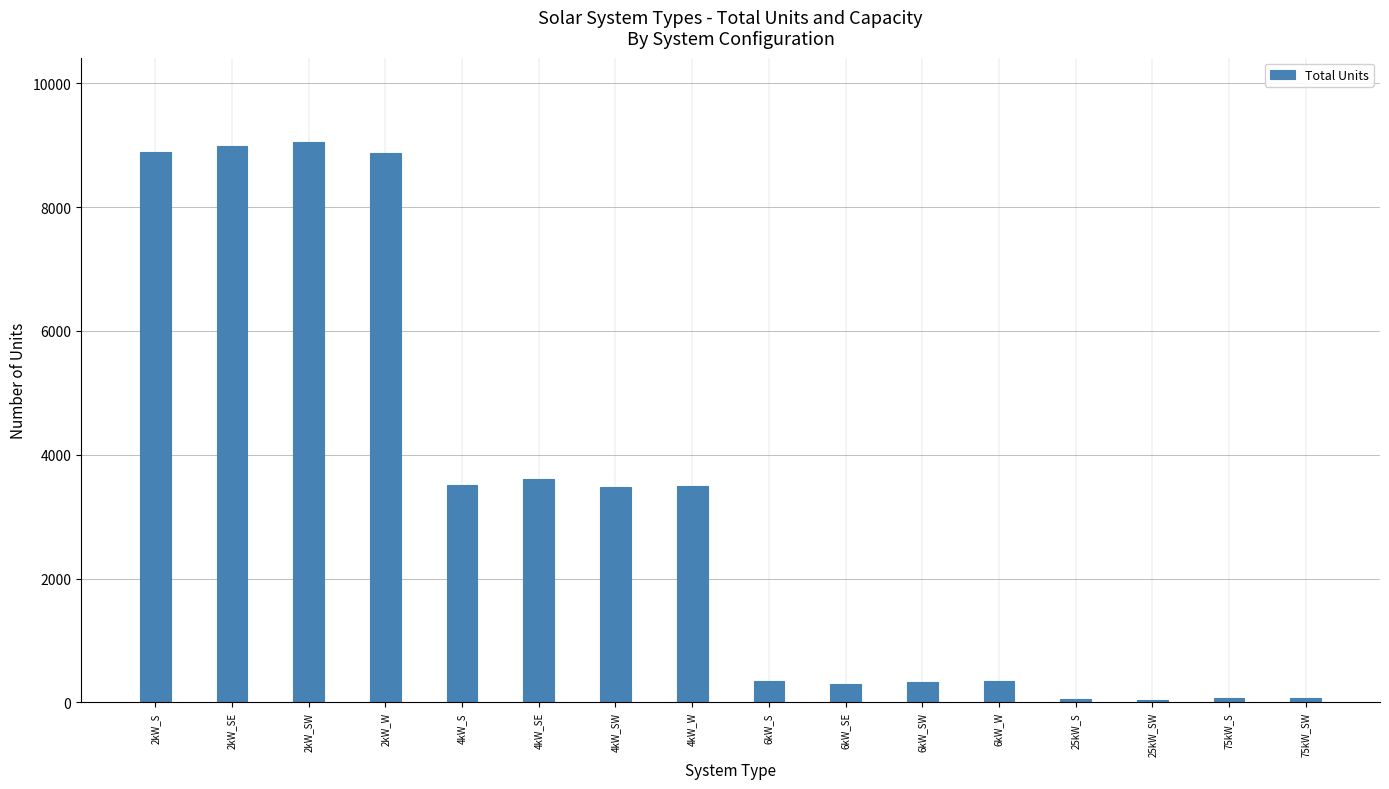

The value at 2kW_S is 8887. True or false?

True